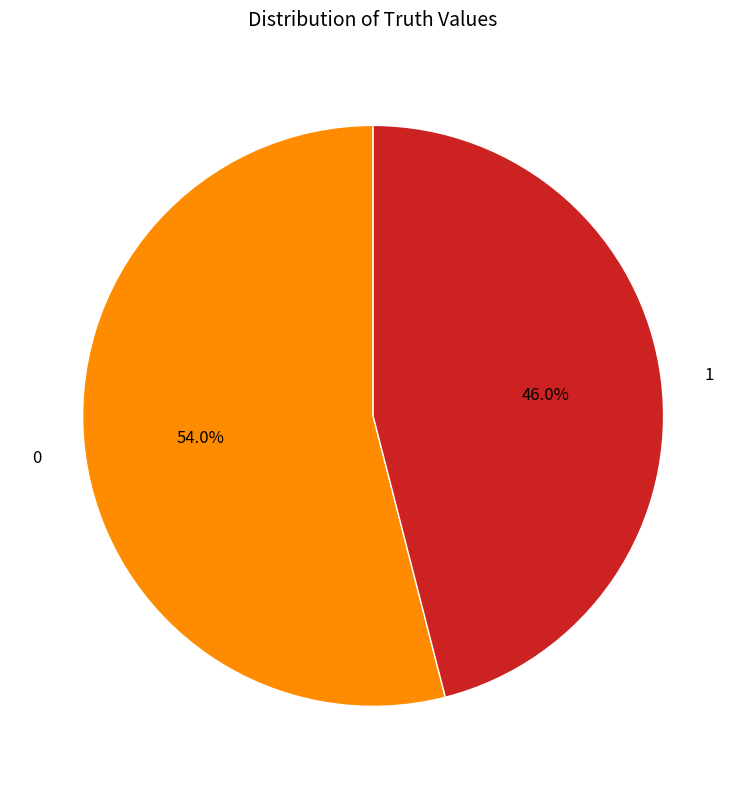

How many segments does this pie chart have?

2